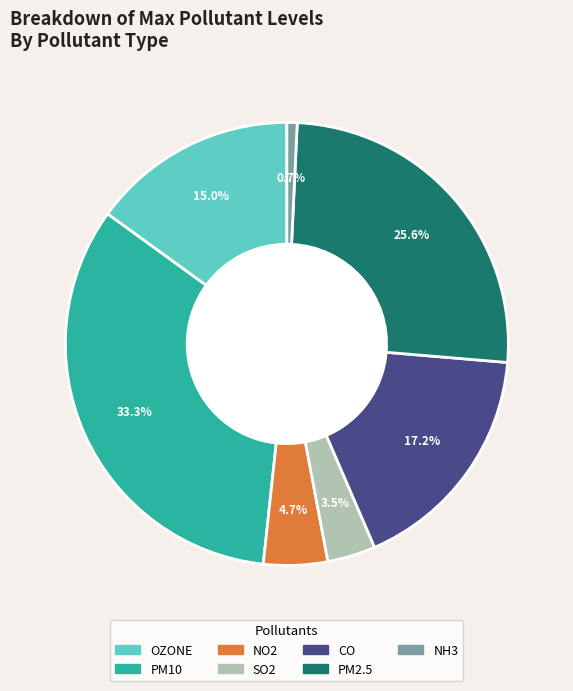

Is there any slice that represents more than half of the pie?

No